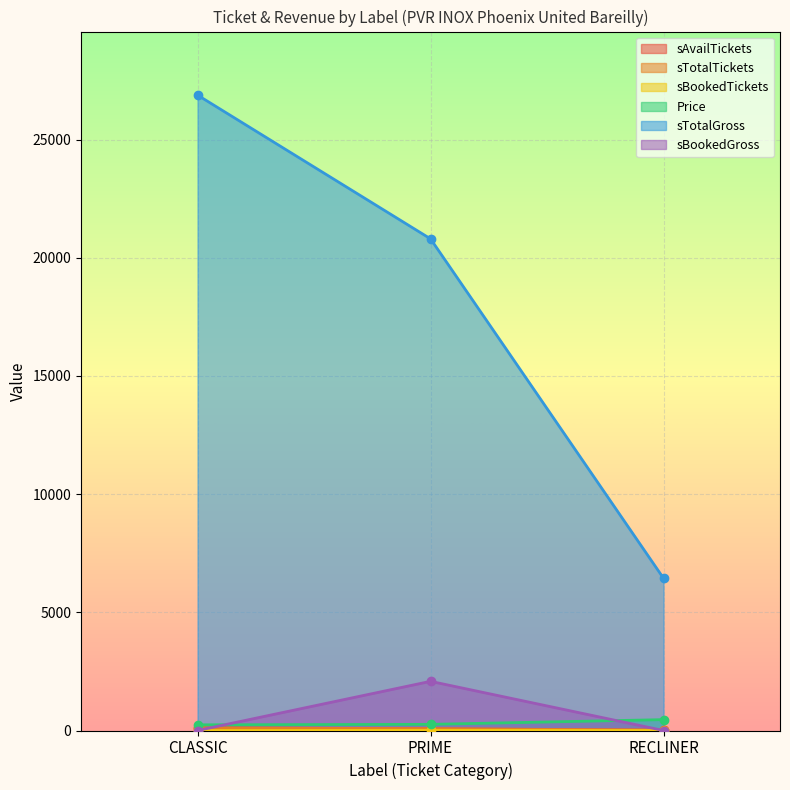

What position from the right is RECLINER?

1